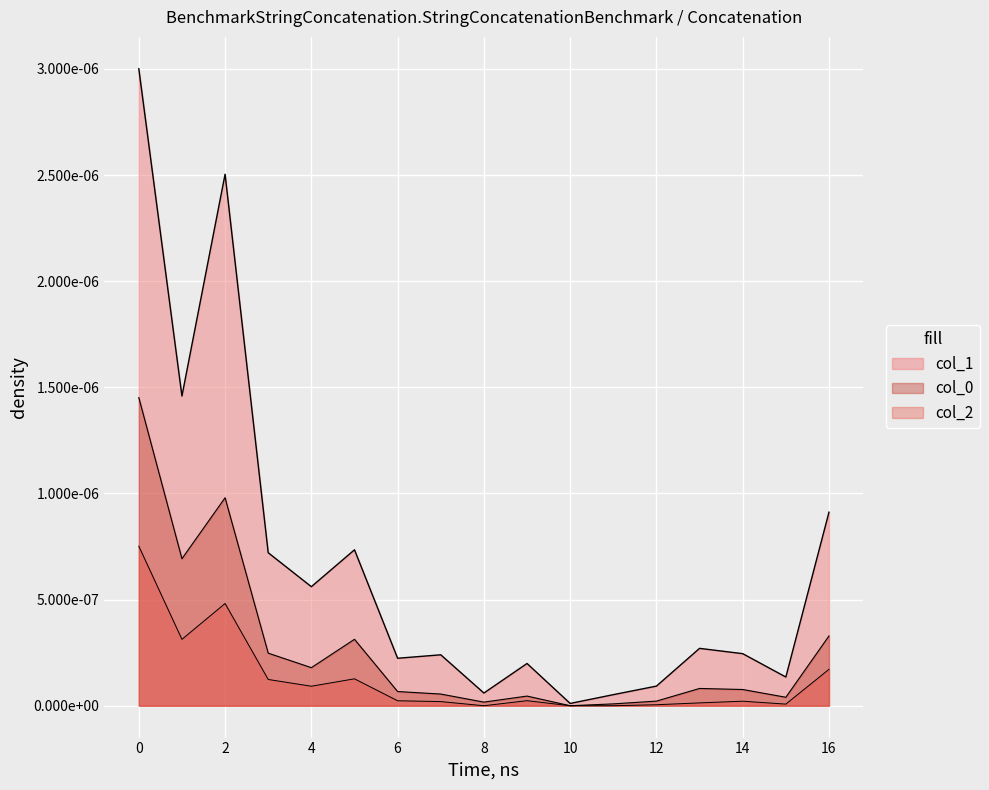

What is the label of the 4th point from the right?

13